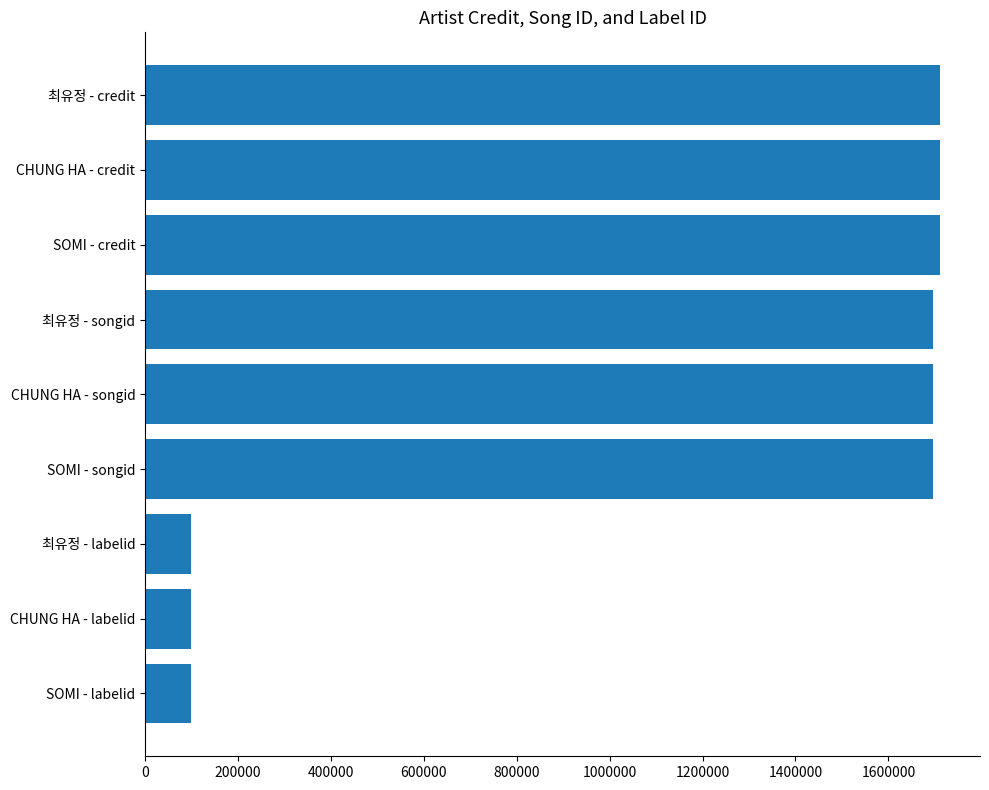

What is the sum of the values at CHUNG HA - labelid and SOMI - labelid?

198656